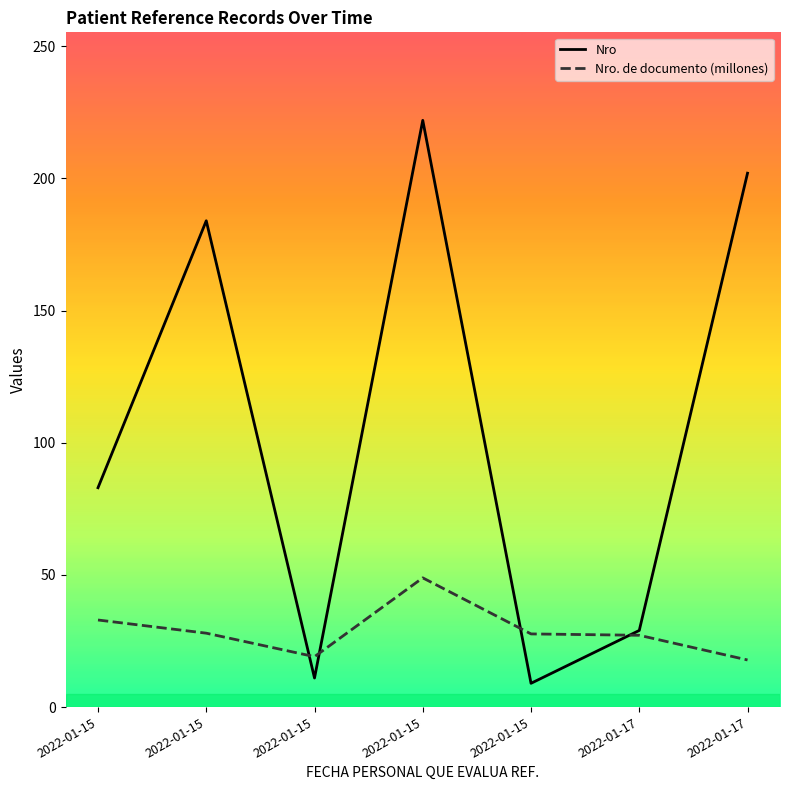

How many intersections are there between Nro and Nro. de documento (millones)?

4